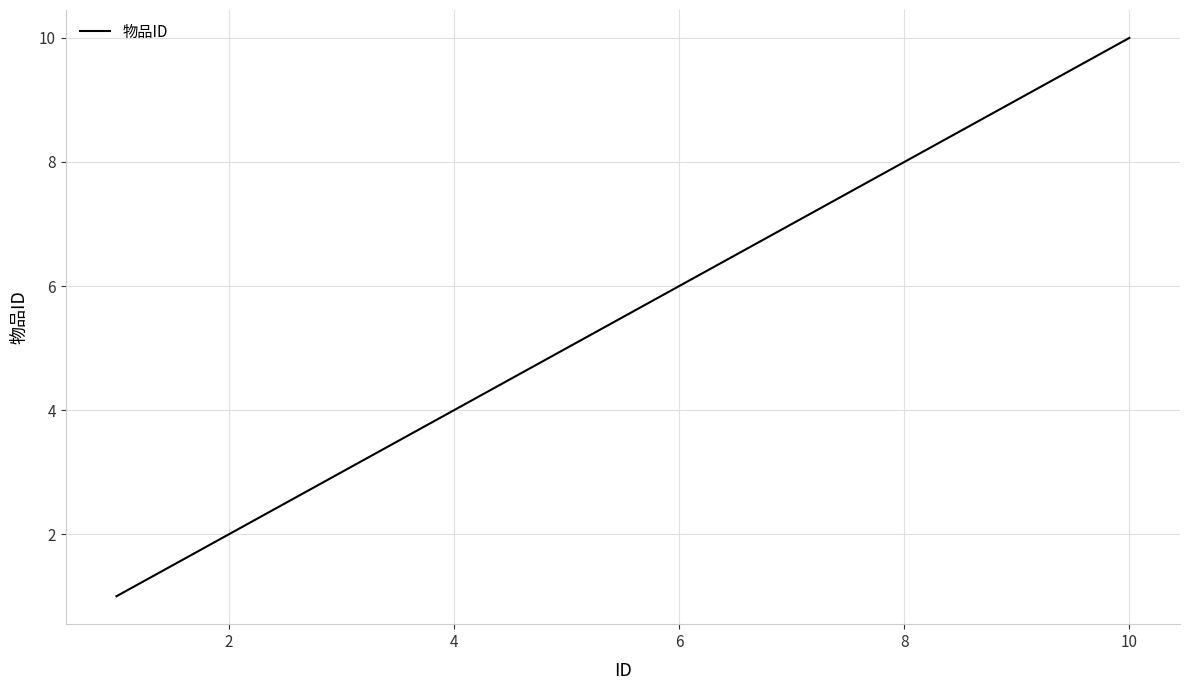

What is the maximum value shown in the chart?

10